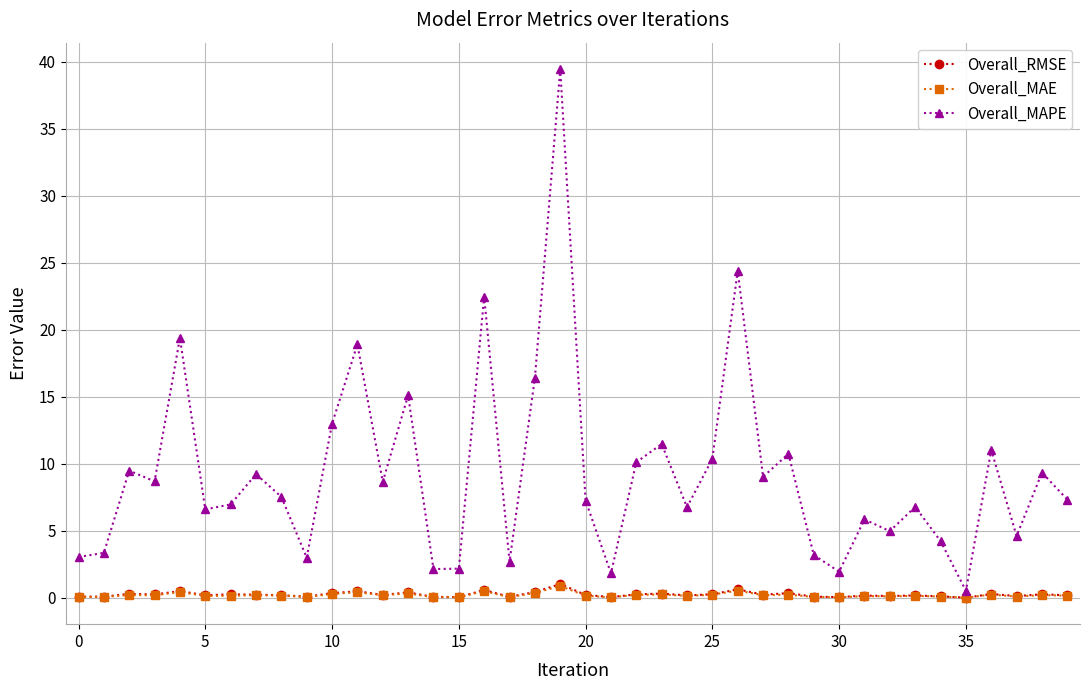

What is the sum of all Overall_RMSE values?

10.2